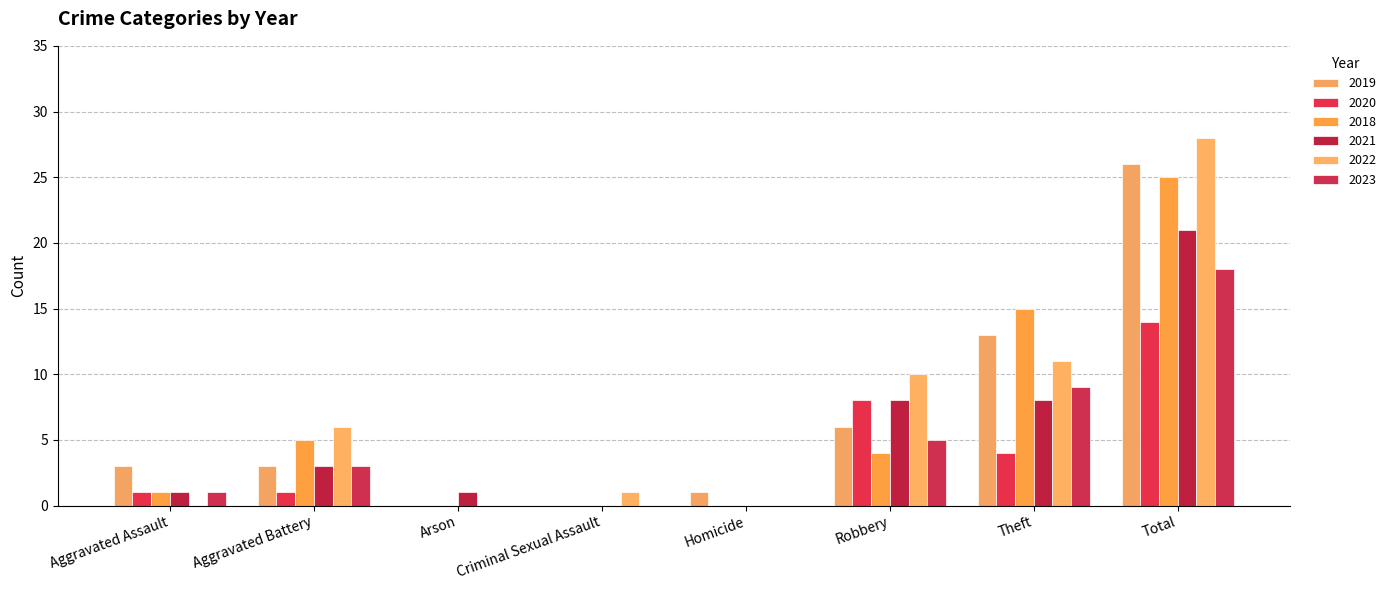

At which category is the sum across all series the highest?

Total